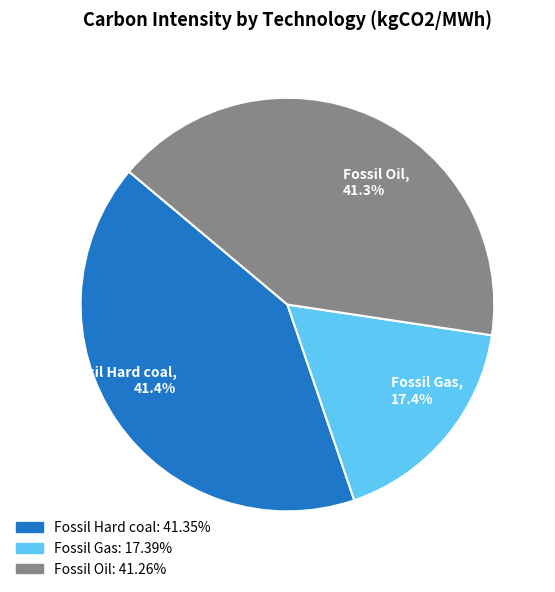

To the nearest percent, what is the average slice percentage?

33%